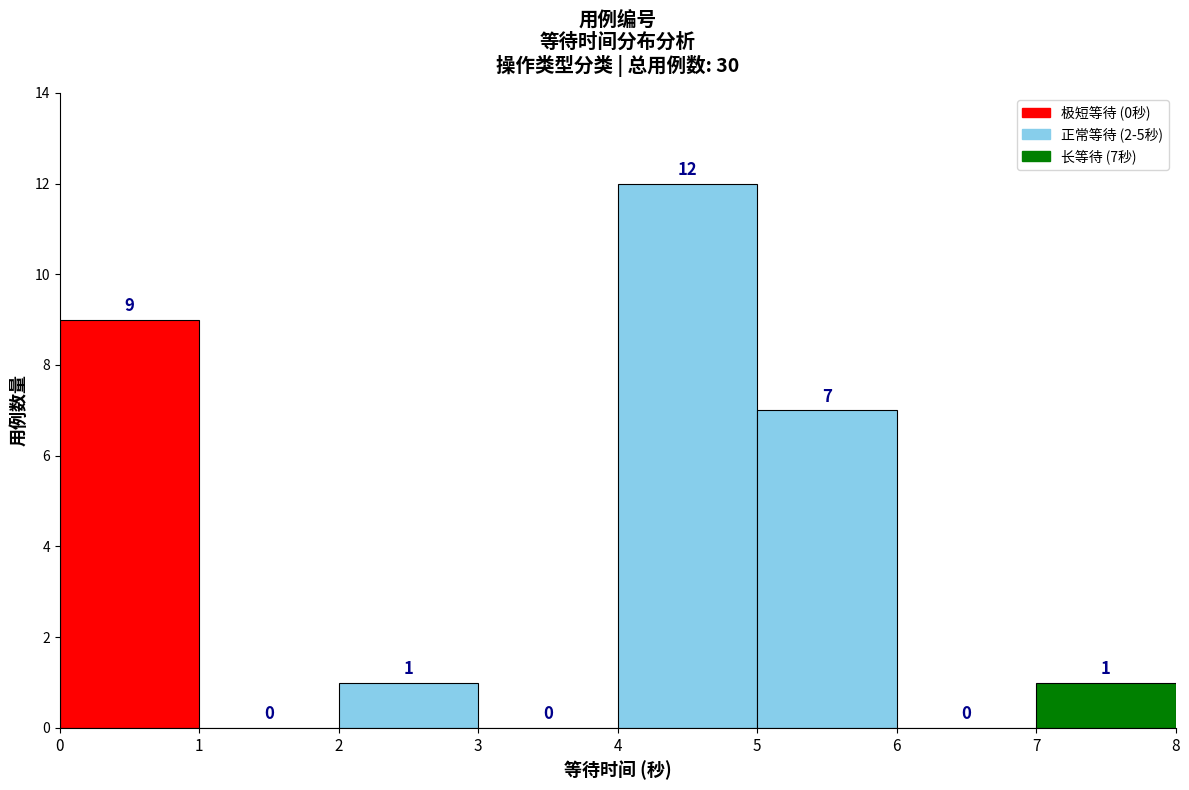

Which range on the x-axis has the tallest bar?

4 to 5